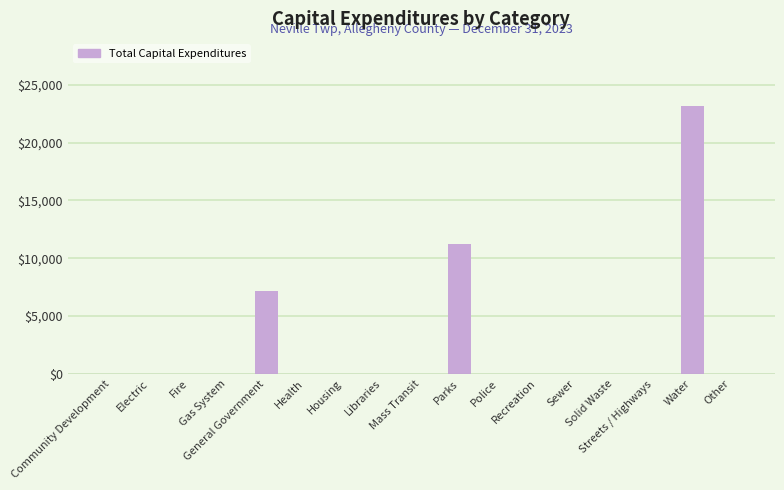

The chart shows a value of 12107 at Sewer. True or false?

False